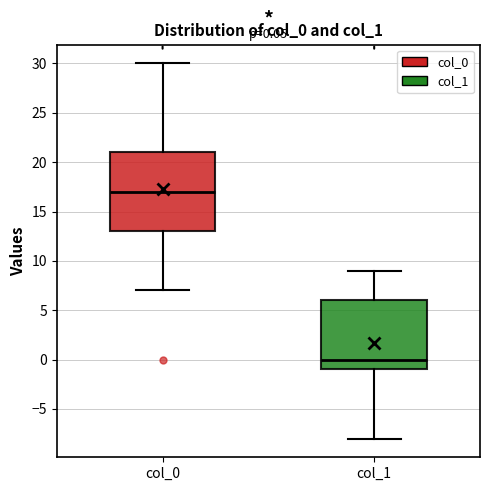

Which box is the tallest, from its lower edge to its upper edge?

col_0